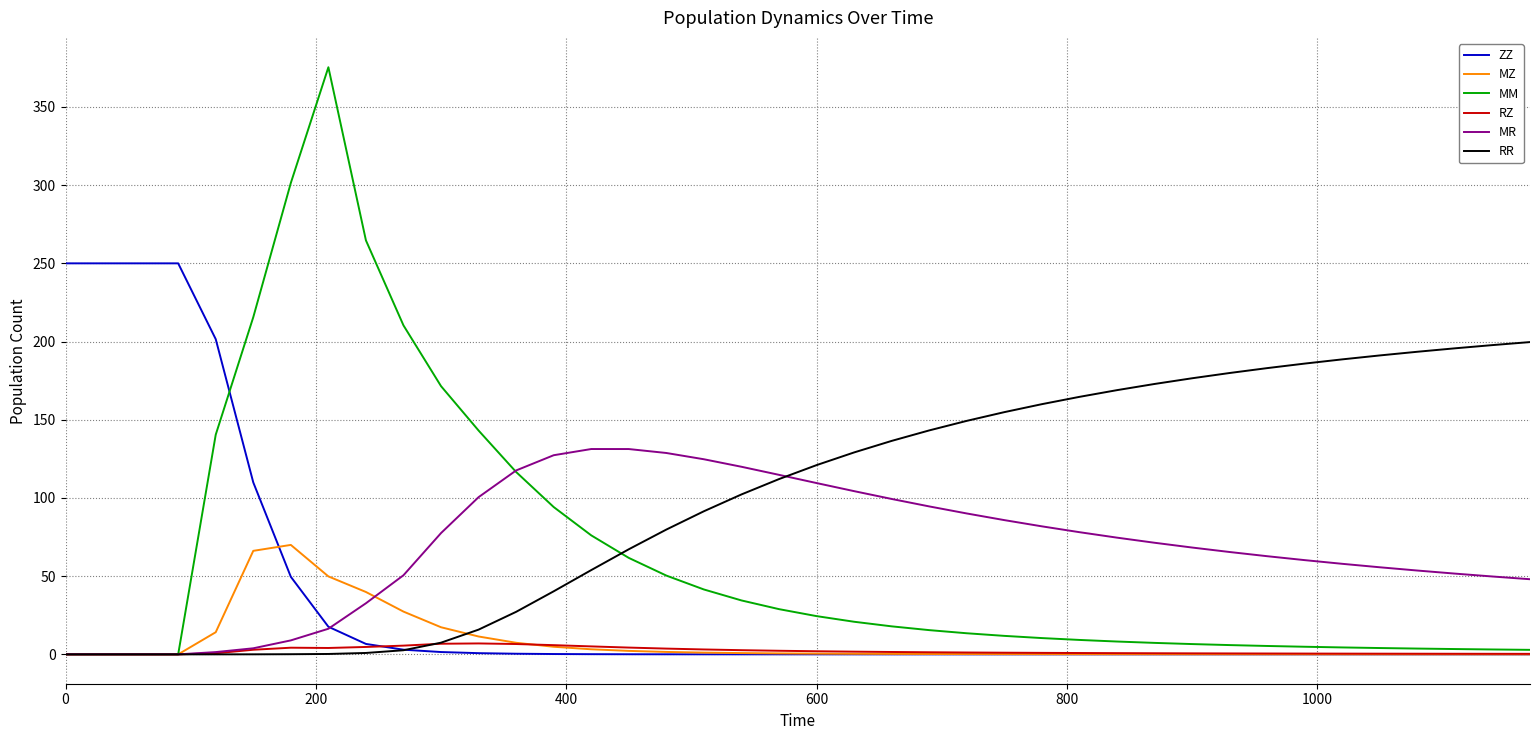

In RZ, how many points are higher than both neighbors (excluding endpoints)?

2